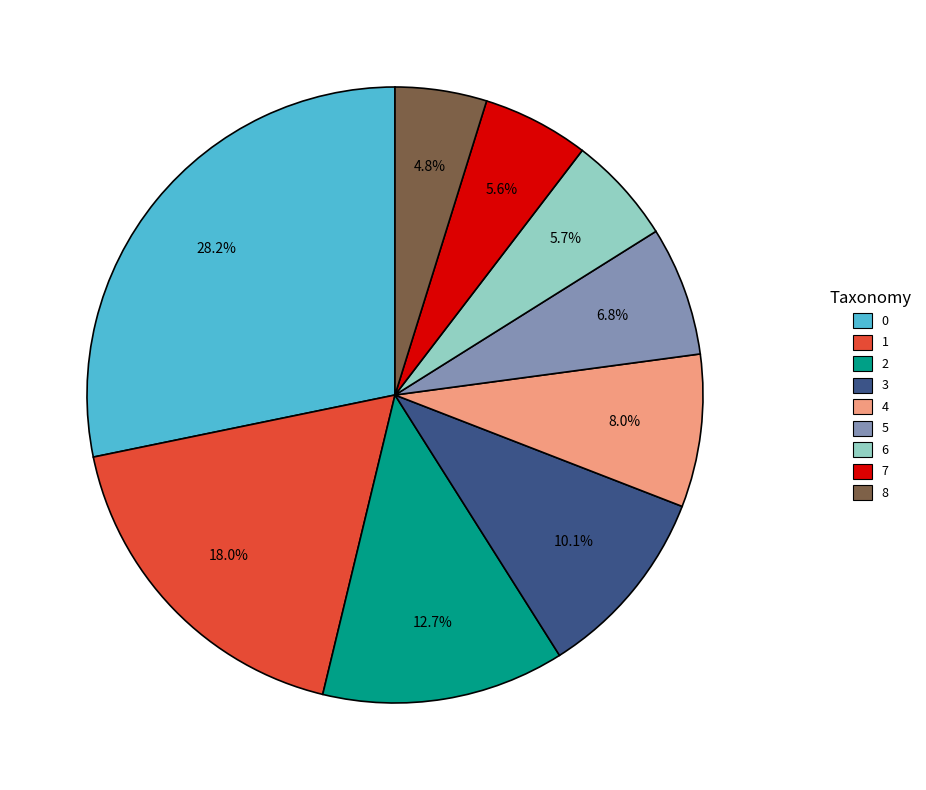

To the nearest percent, what is the average slice percentage?

11%